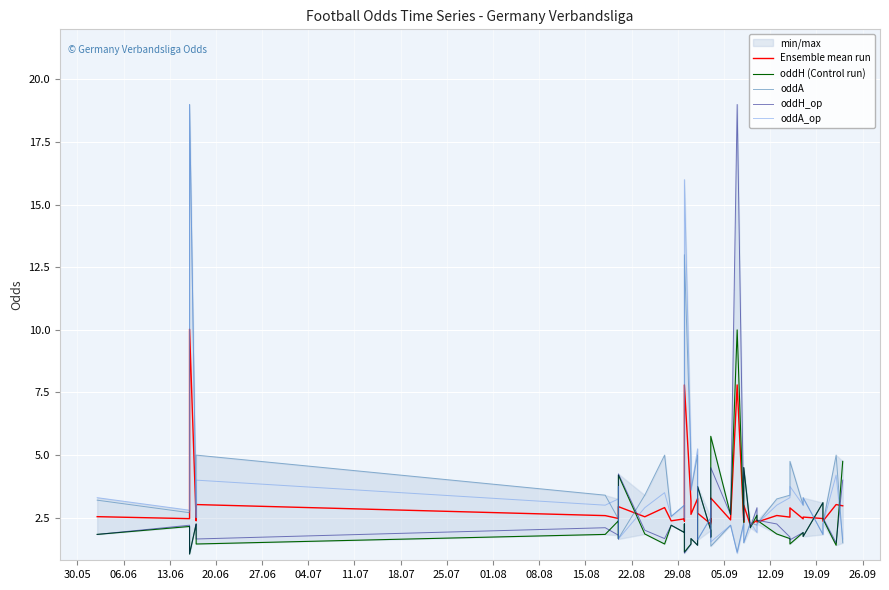

How many data points in oddA are less than 3?

20